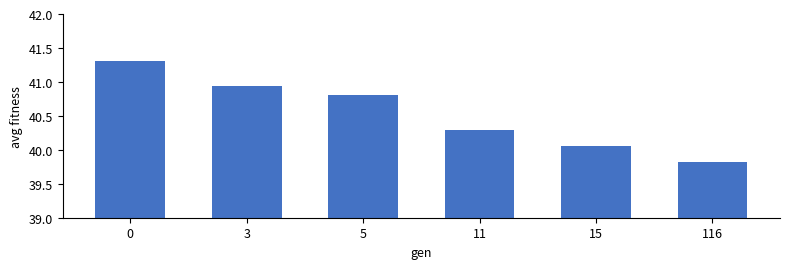

What is the smallest value displayed?

39.8